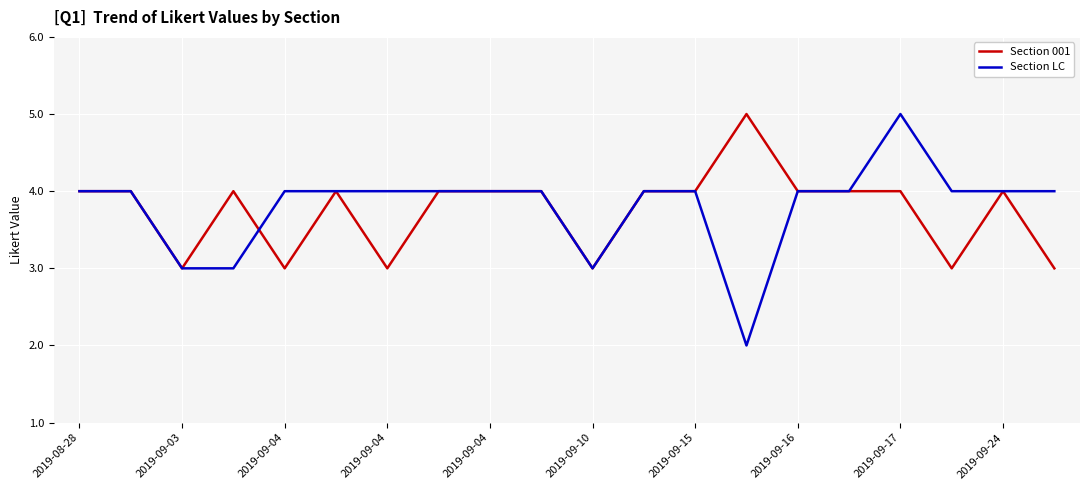

What are all the series names shown in the legend?

Section 001, Section LC